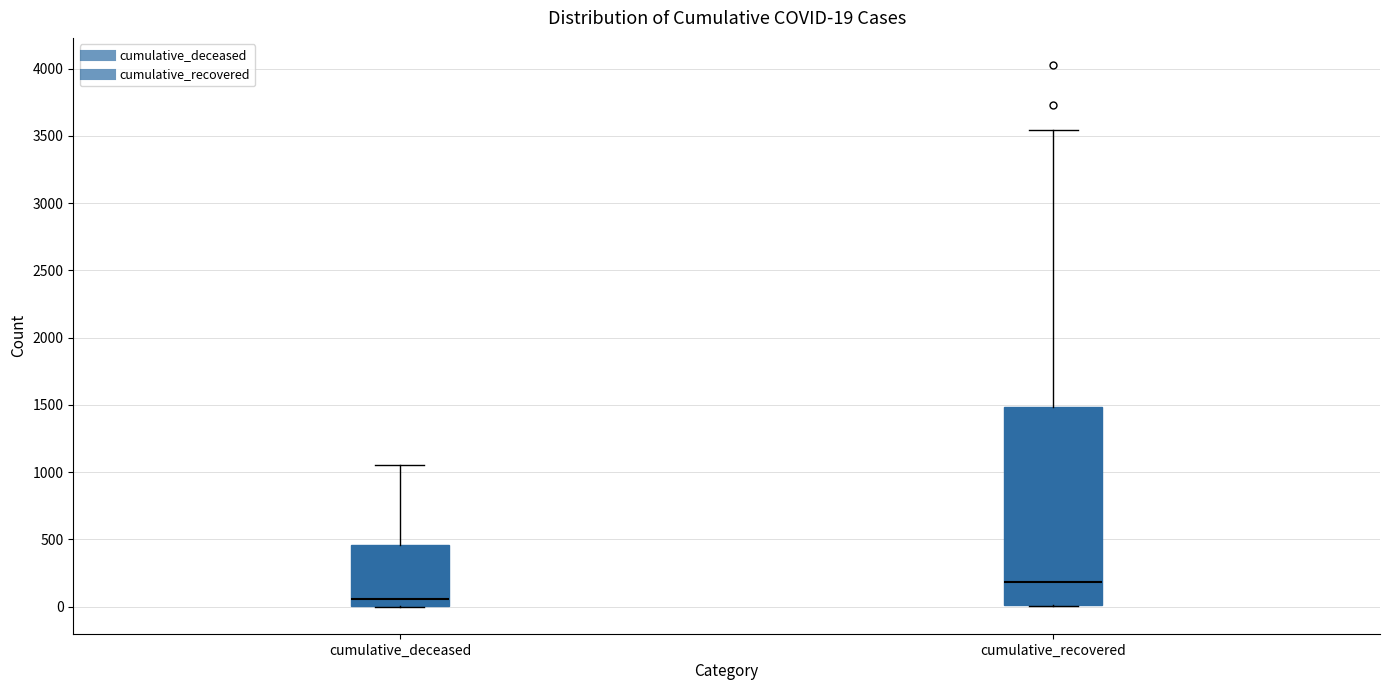

Which box has the highest median line?

cumulative_recovered